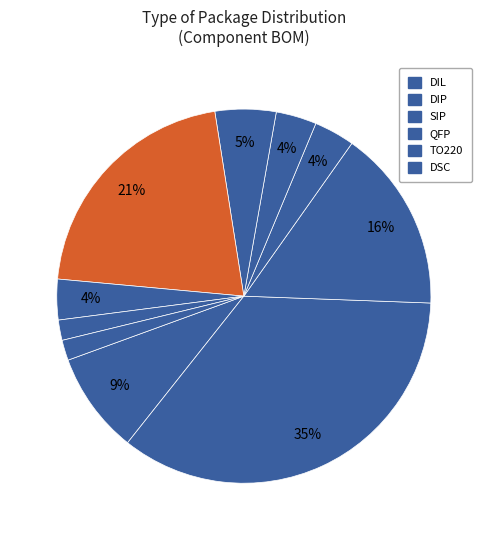

How many slices are in this pie chart?

10